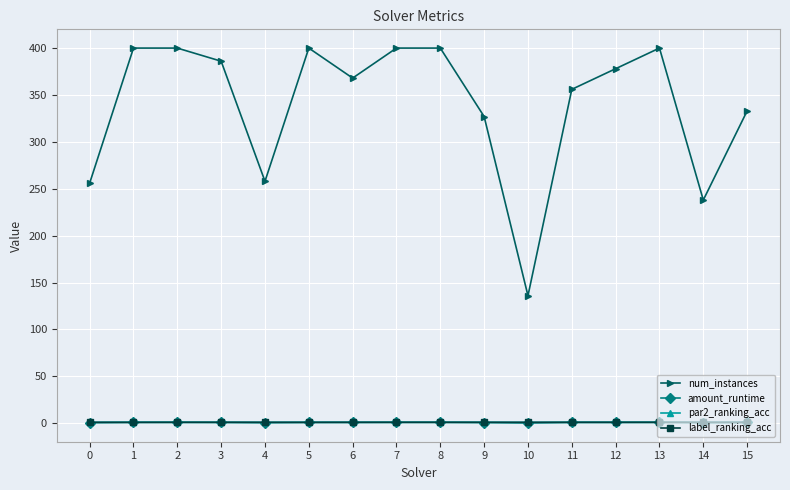

True or false: num_instances and par2_ranking_acc cross at least once.

False